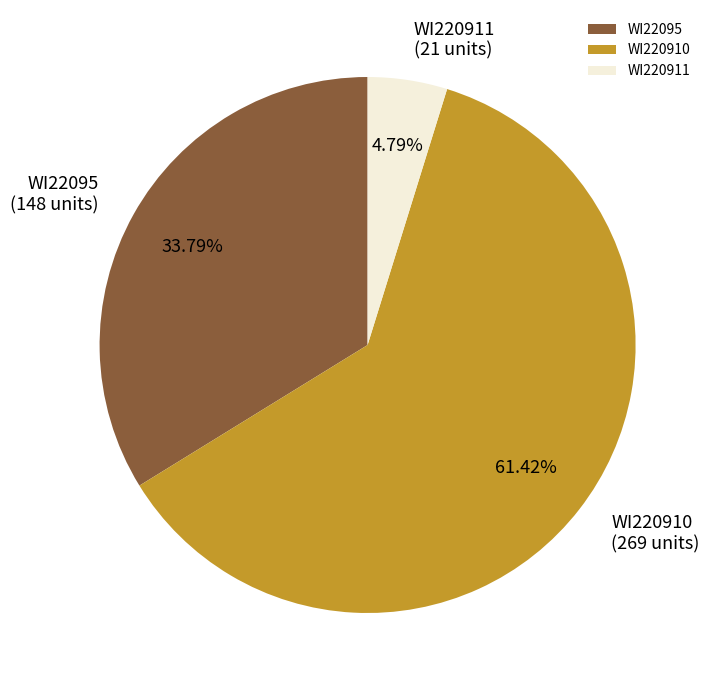

Does WI220911 represent more than half of the total?

No